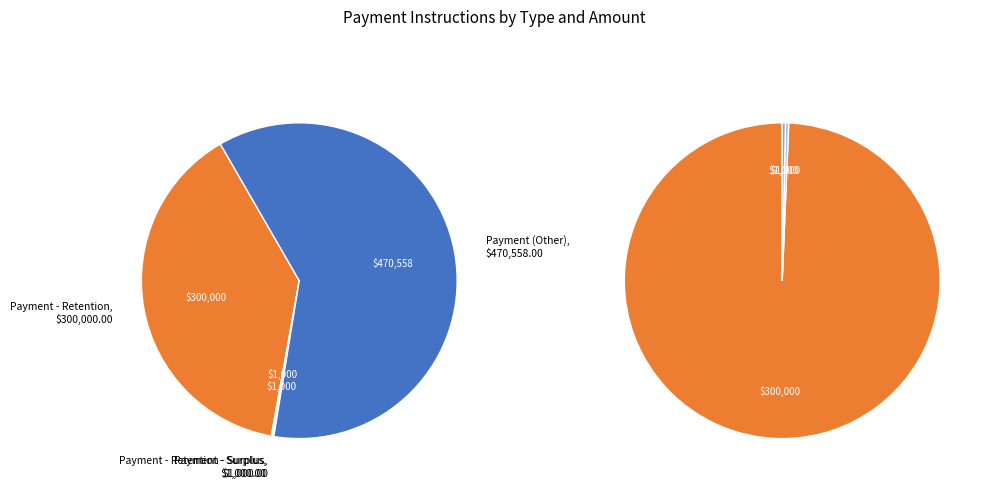

Combined, do Payment - Retention and Payment account for over 50%?

Yes